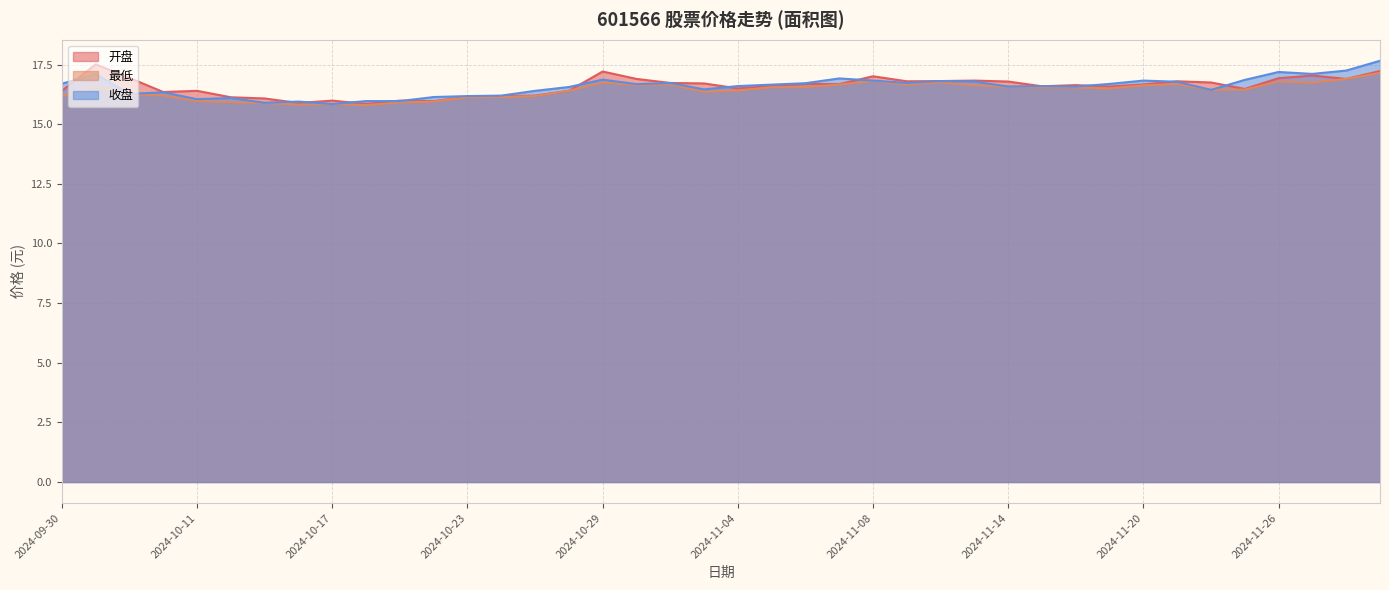

What is the minimum value for 开盘?

15.8